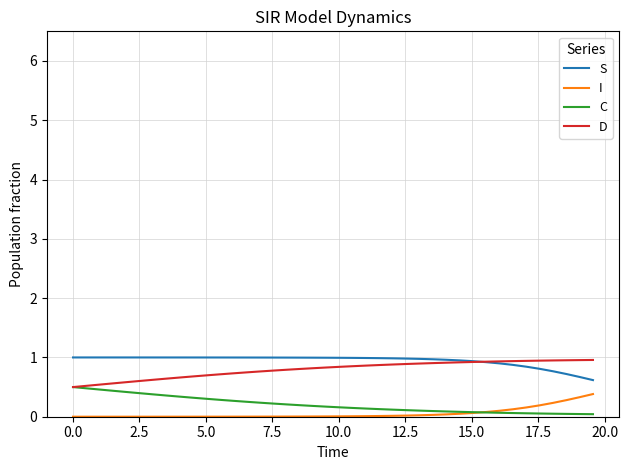

What is the maximum value shown in the chart?

1.0